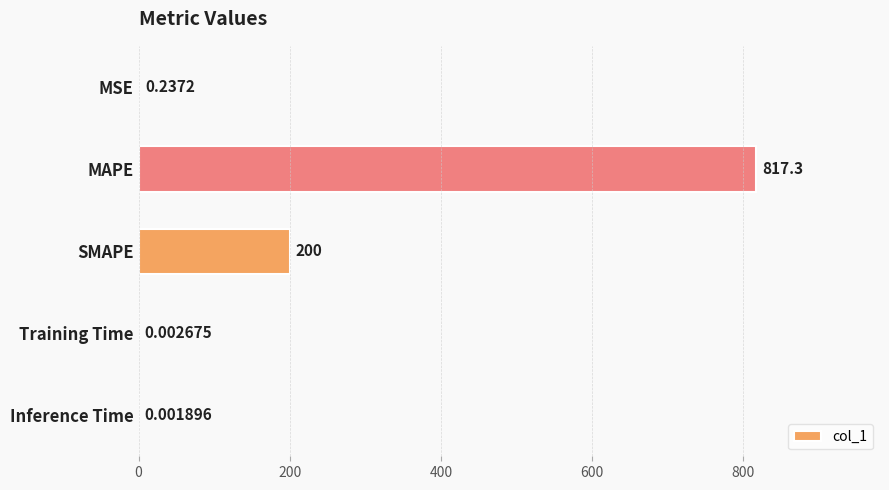

At which label is the value closest to 408?

SMAPE